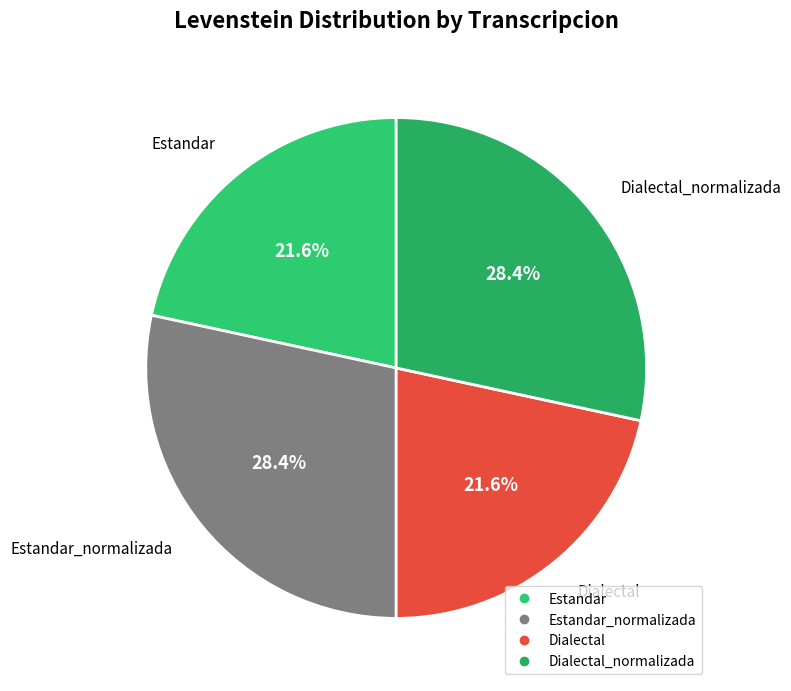

How many segments does this pie chart have?

4